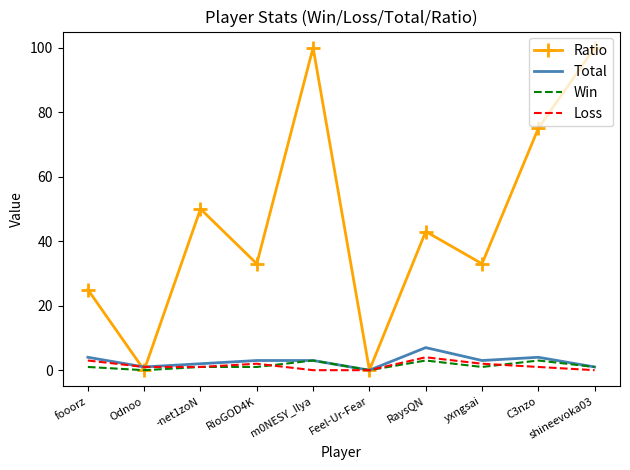

Which series has the widest spread of values?

Ratio